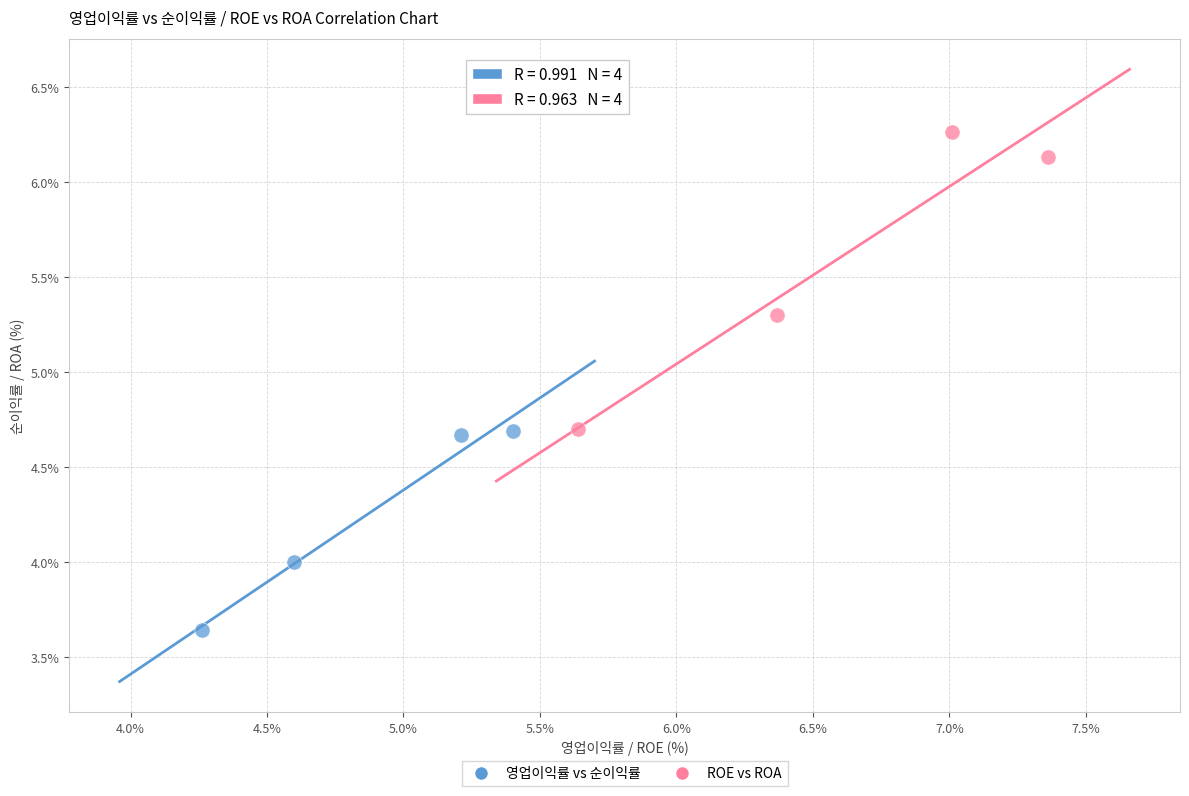

Which series reaches the minimum Y coordinate?

영업이익률 vs 순이익률